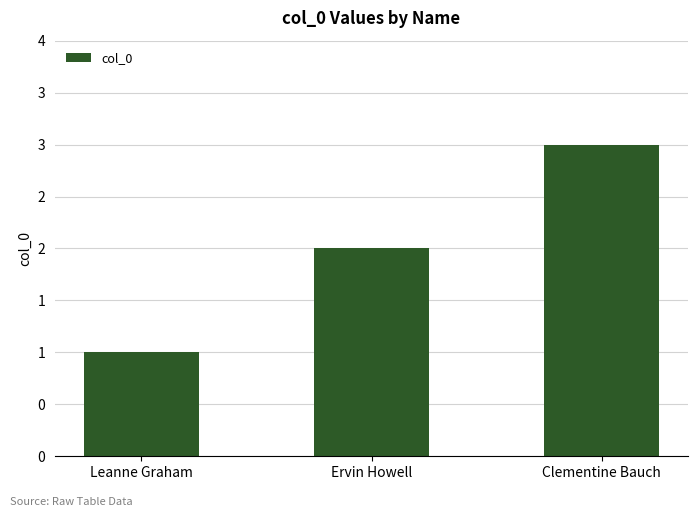

Are the bars horizontal?

No